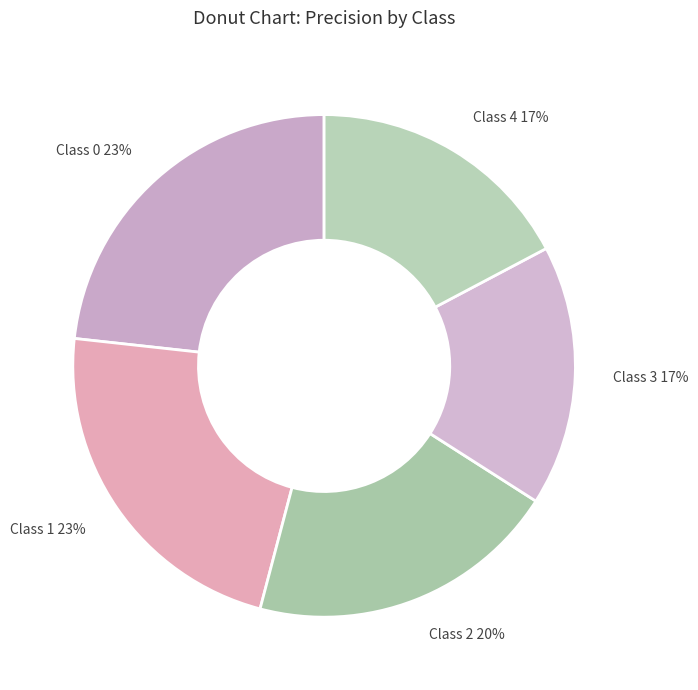

To the nearest percent, what portion does Class 4 17% represent?

17%